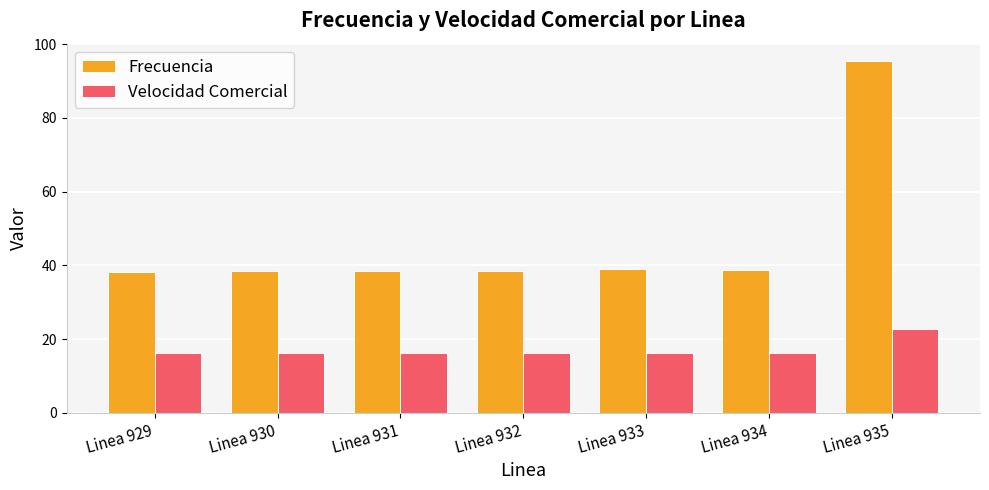

At which category is the sum across all series the highest?

Linea 935